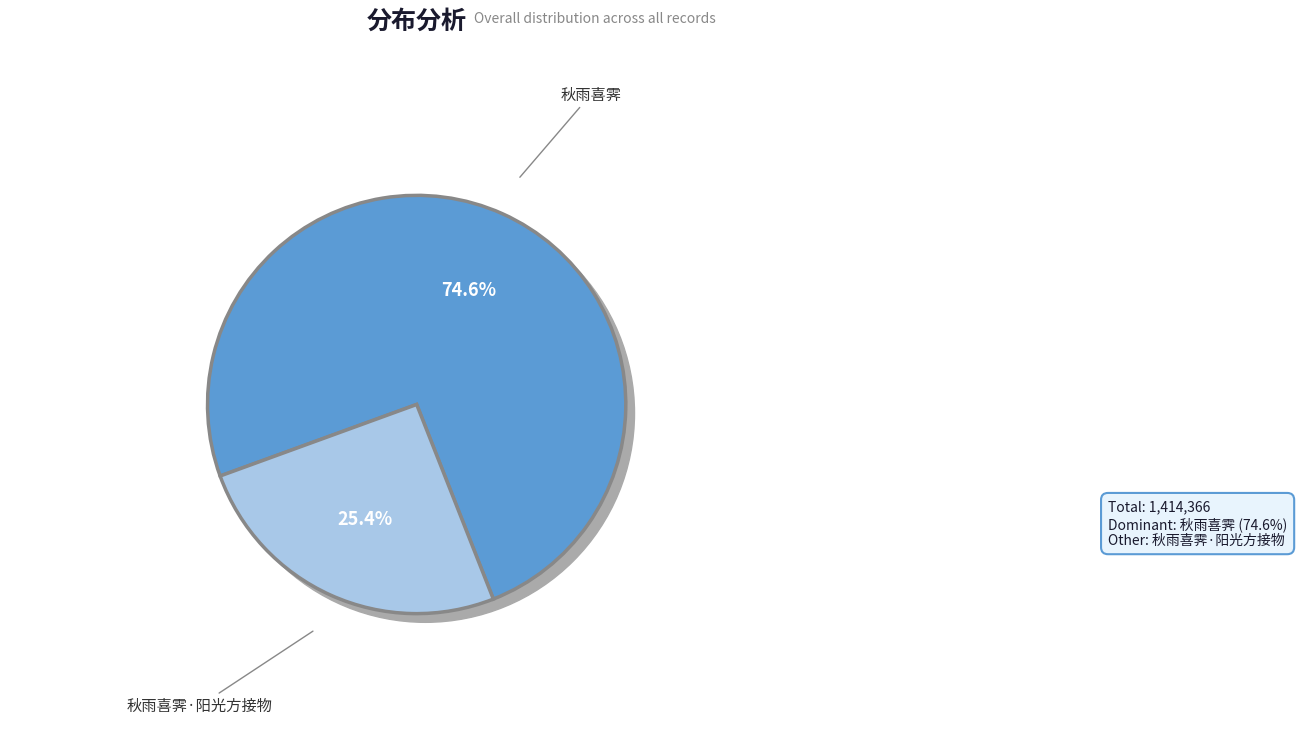

Combined, do 秋雨喜霁 and 秋雨喜霁·阳光方接物 account for over 50%?

Yes